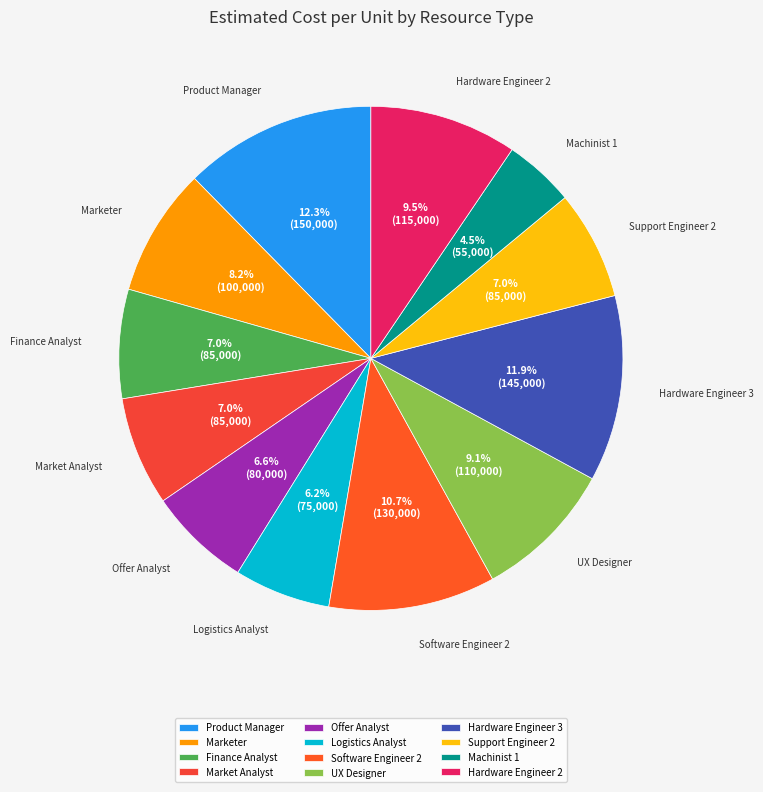

What percentage is NOT represented by Hardware Engineer 2?

90.5%